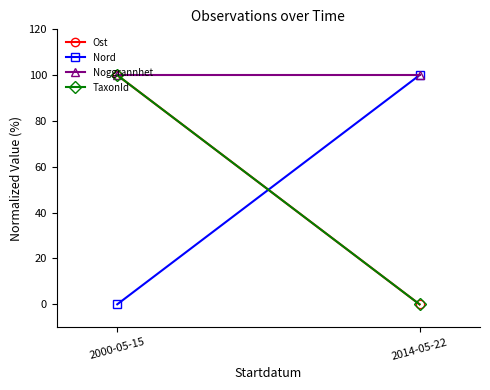

Reading left to right, transcribe all the data shown in this chart.

Ost: 100	0
Nord: 0	100
Noggrannhet: 100	100
TaxonId: 100	0